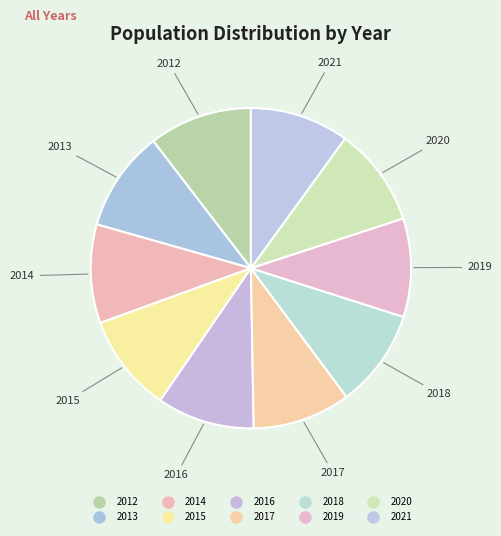

Count the number of slices in the pie.

10